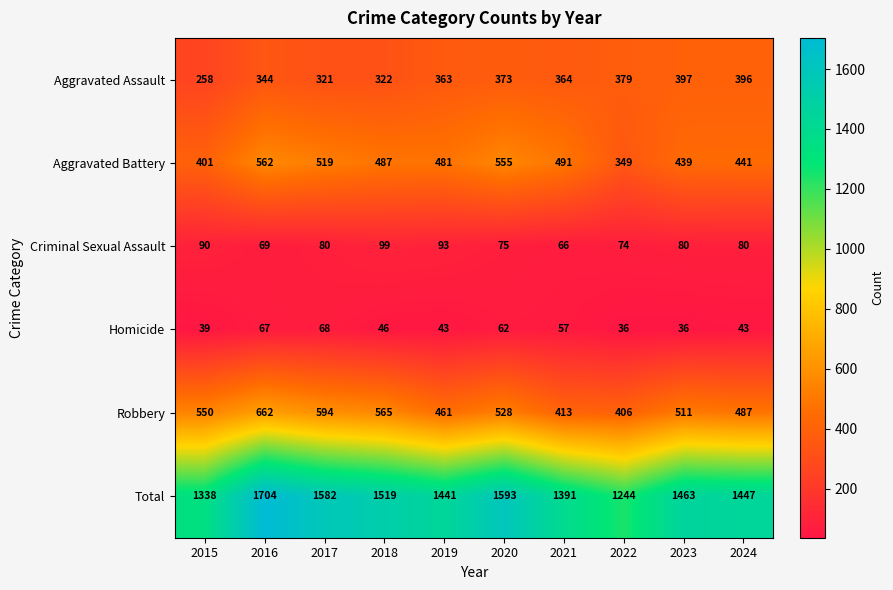

Rank the series at 2023 from lowest to highest value.

Homicide, Criminal Sexual Assault, Aggravated Assault, Aggravated Battery, Robbery, Total